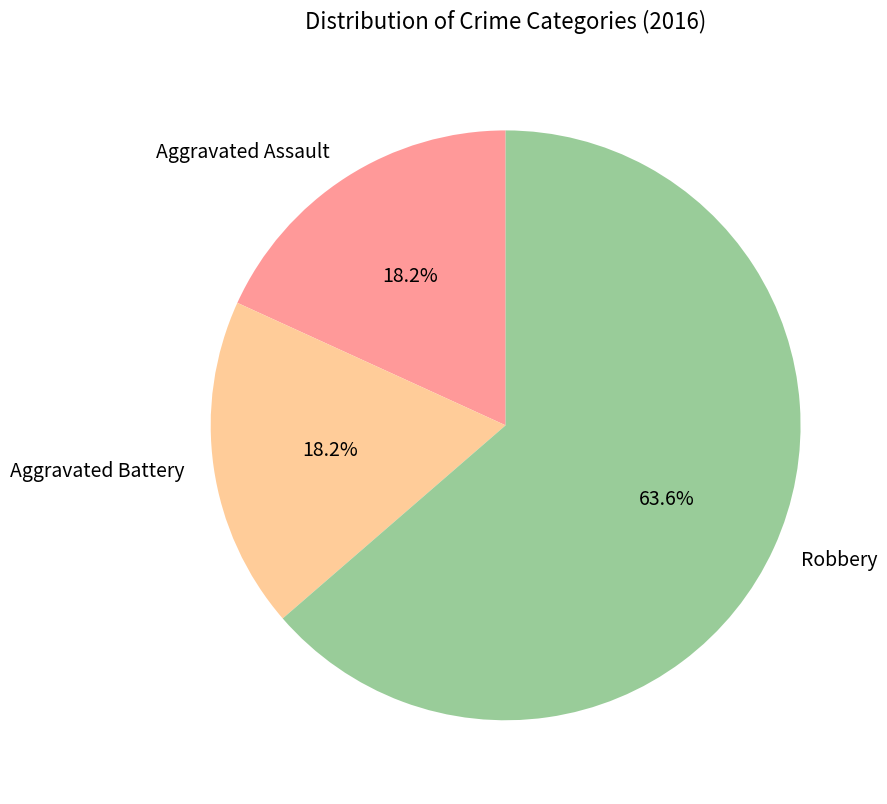

What percentage is NOT represented by Aggravated Assault?

81.8%